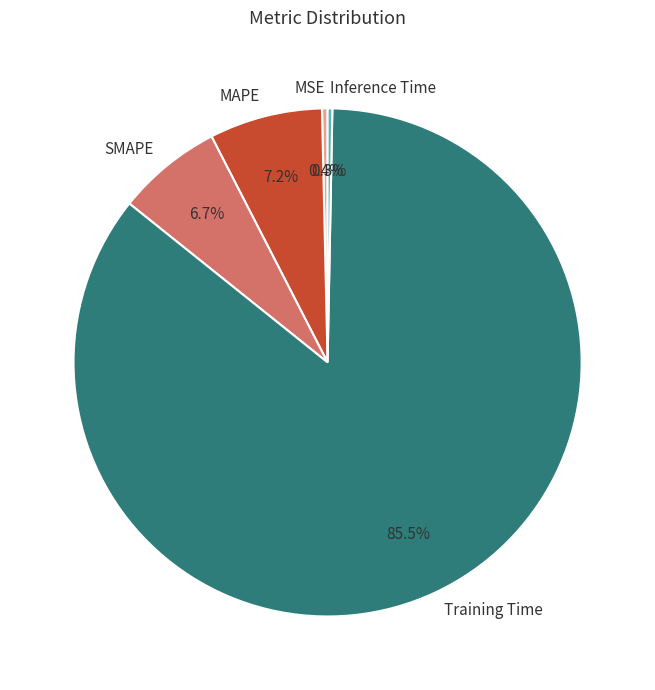

To the nearest percent, what is the average slice percentage?

20%